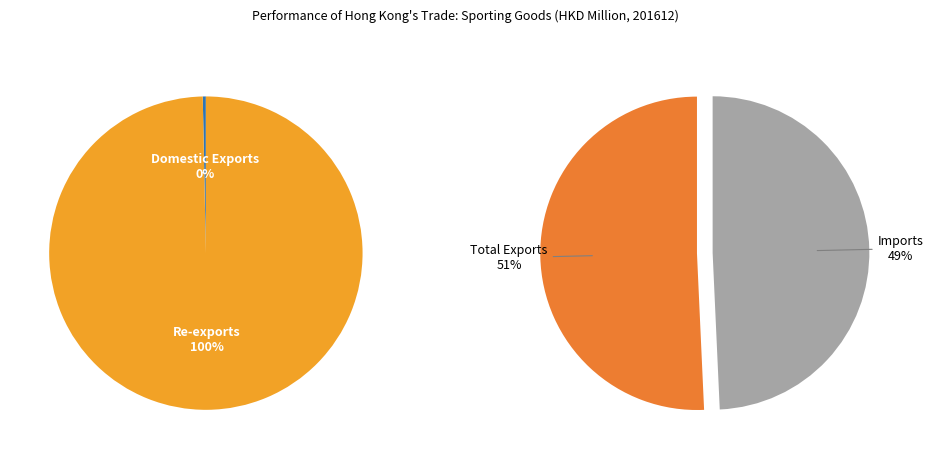

Is Domestic Exports the majority of the pie?

No